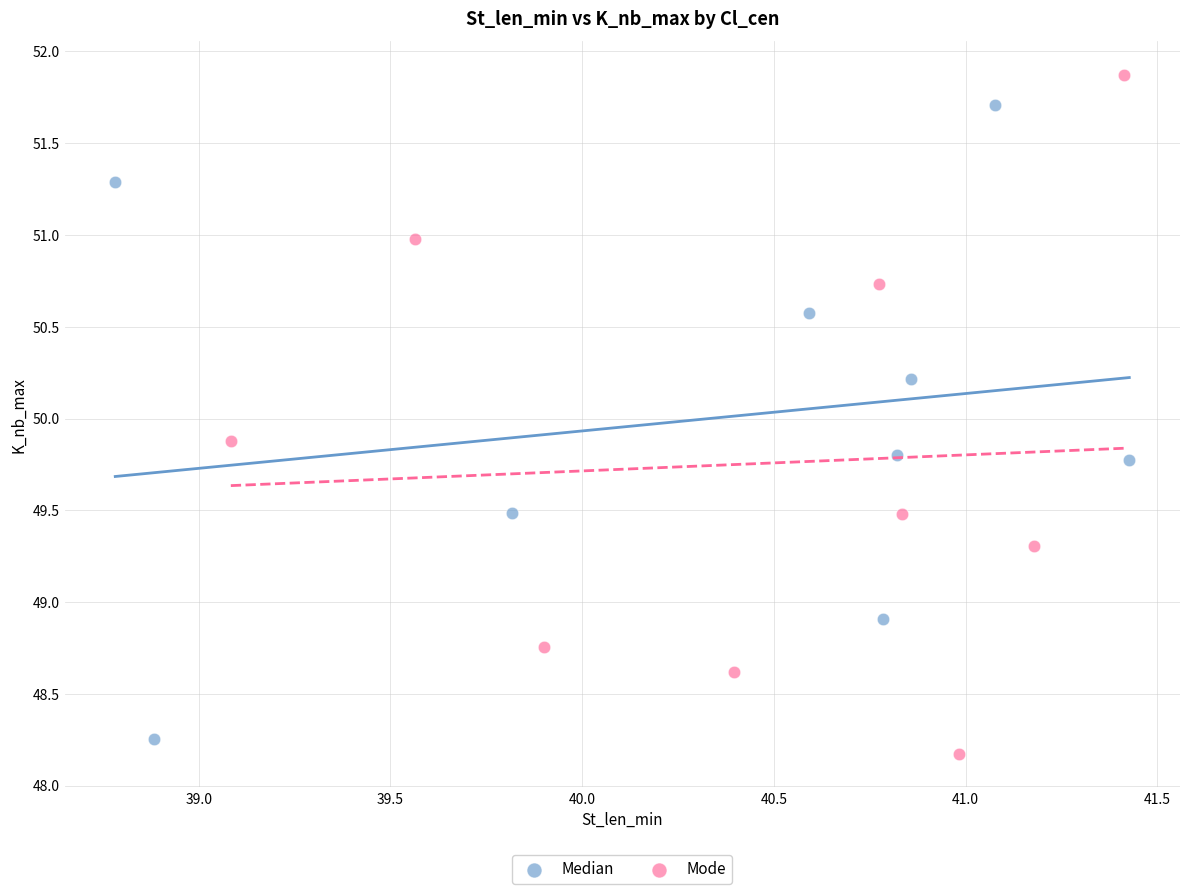

Which series has the largest Y range (max minus min)?

Mode